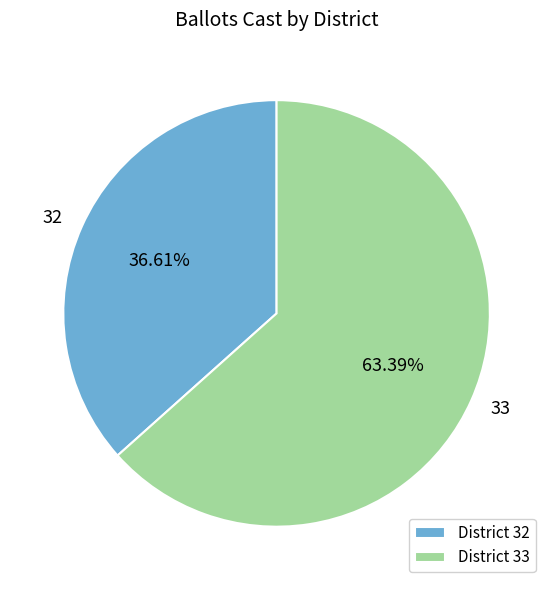

How many segments does this pie chart have?

2